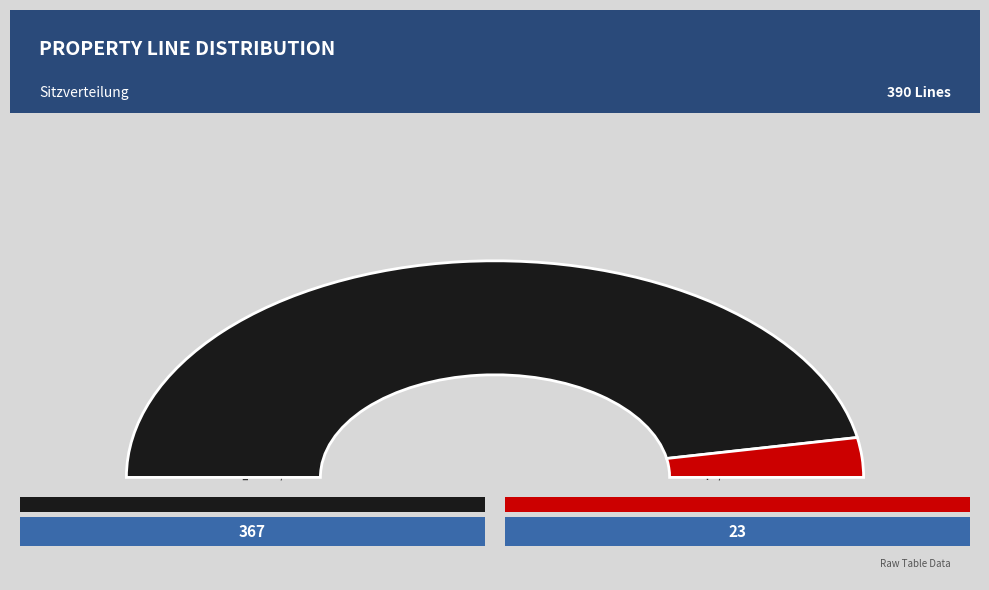

Which category accounts for the majority?

FRAMAC_SHARE/libc